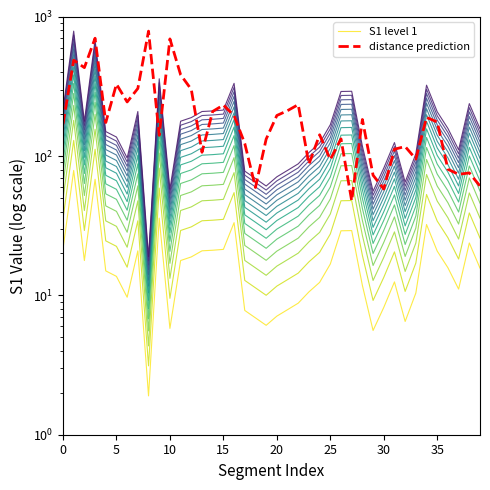

In distance prediction, how many points are lower than both neighbors (excluding endpoints)?

12